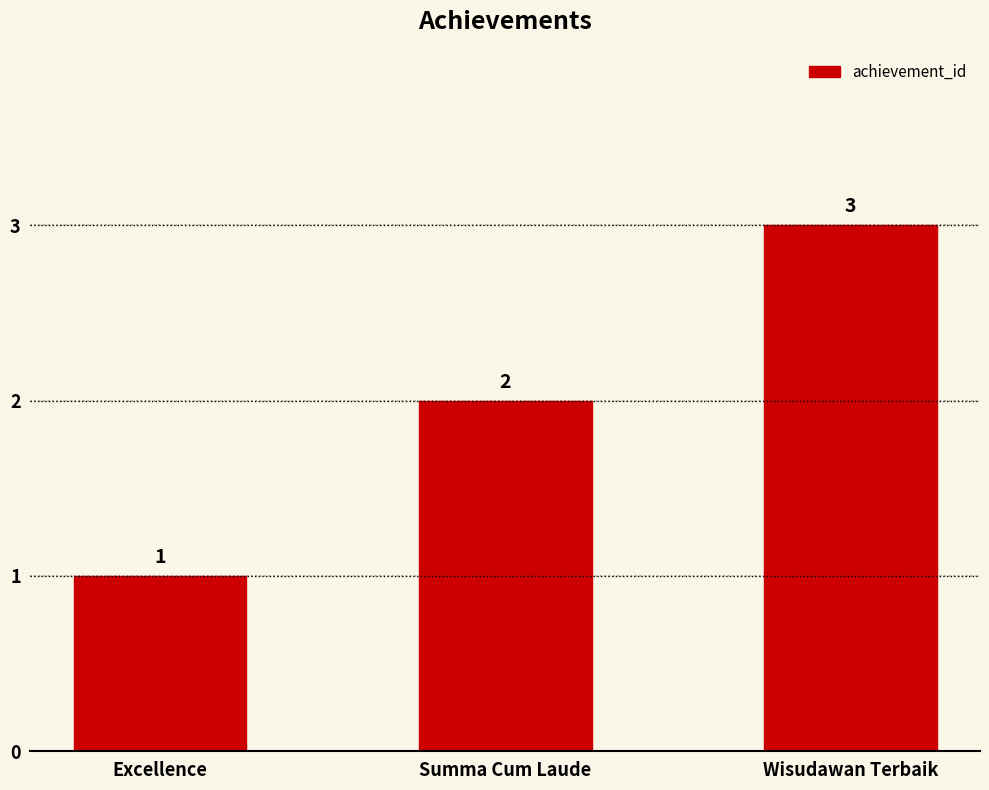

What is the label of the 2nd bar from the right?

Summa Cum Laude